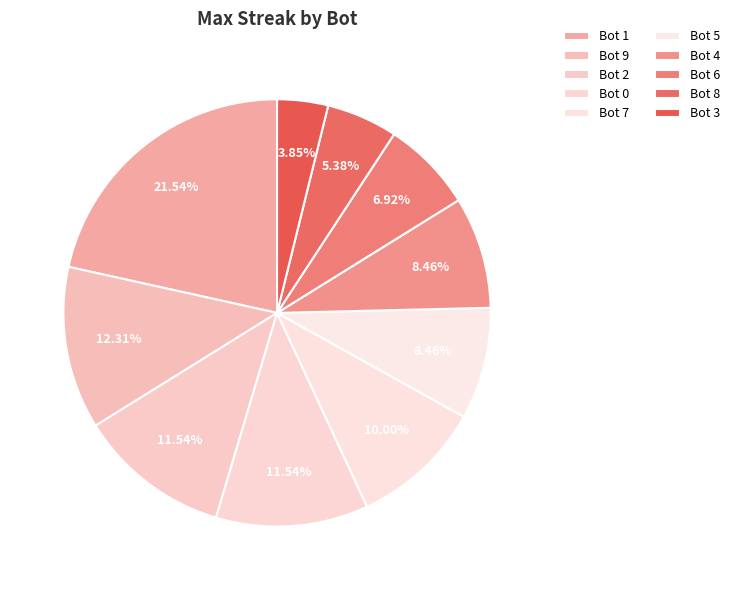

What is the largest slice in the pie chart?

Bot 1